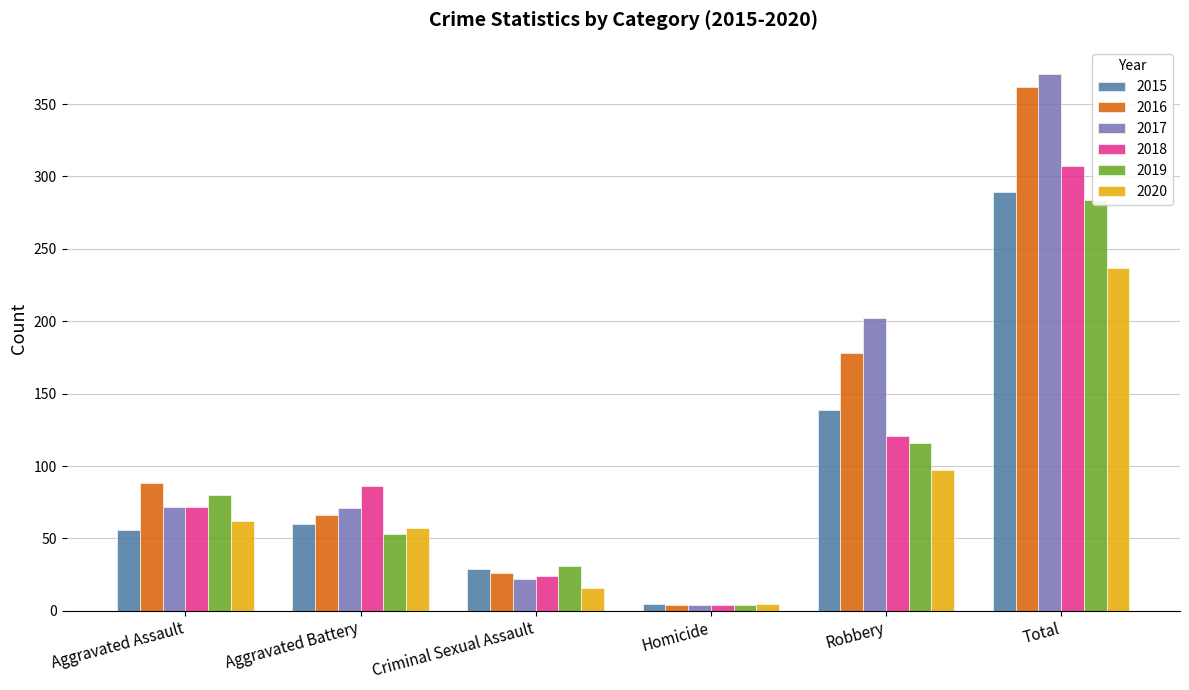

Does the chart contain stacked bars?

No